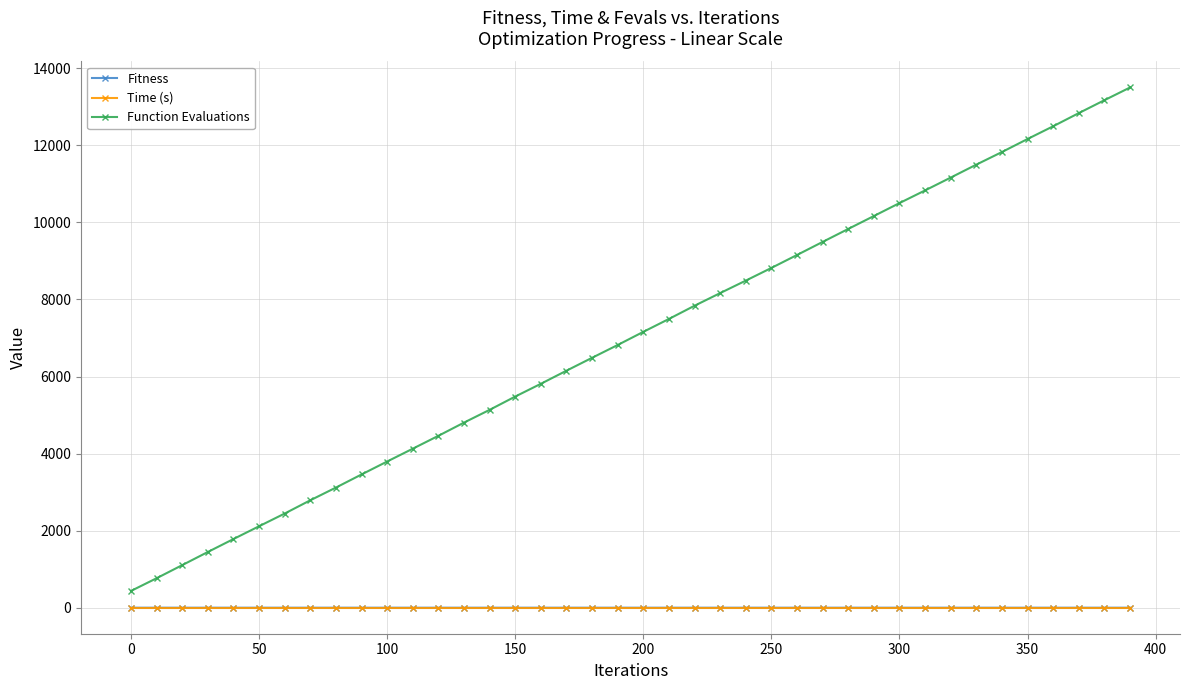

What is the sum of all Function Evaluations values?

279112.0